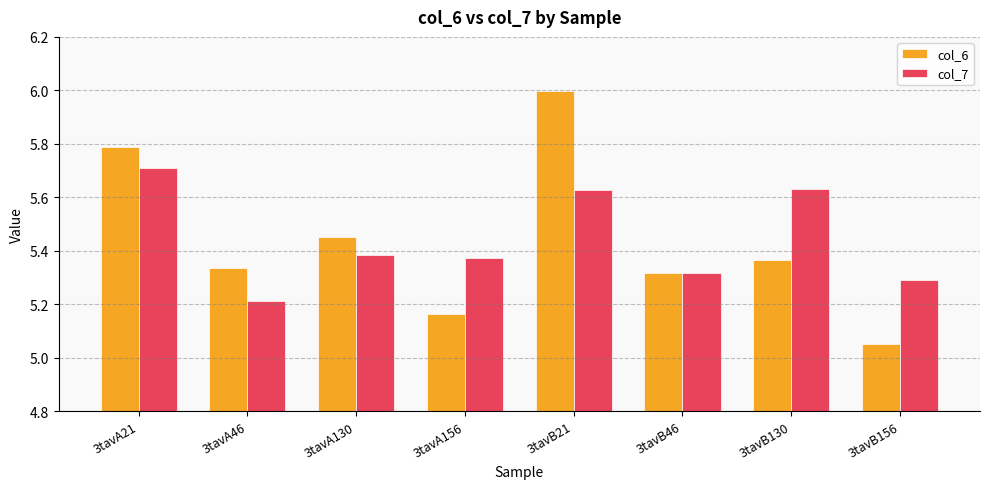

What is the label of the 5th bar from the left?

3tavB21